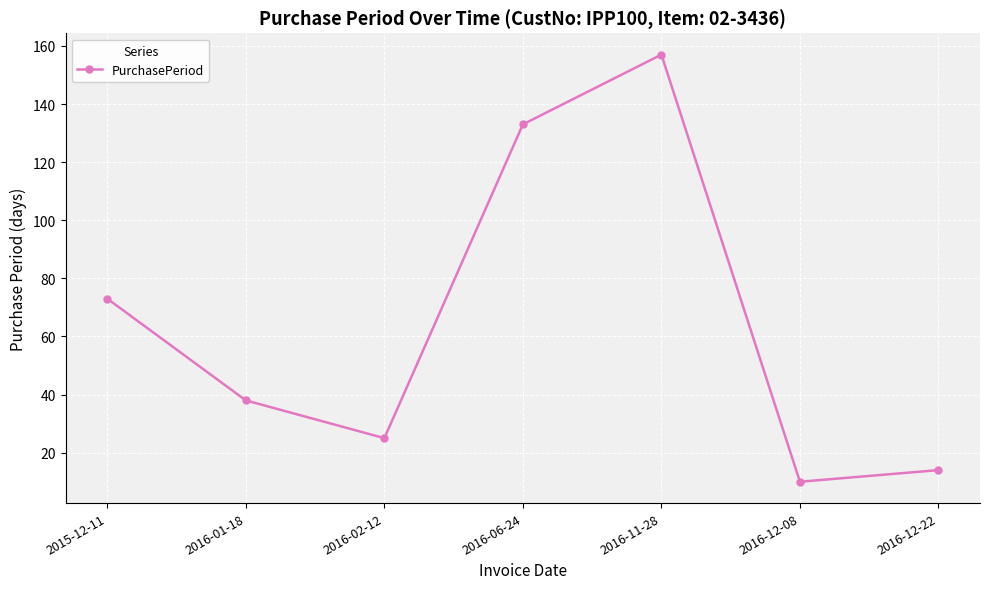

What is the value of the 7th point from the left?

14